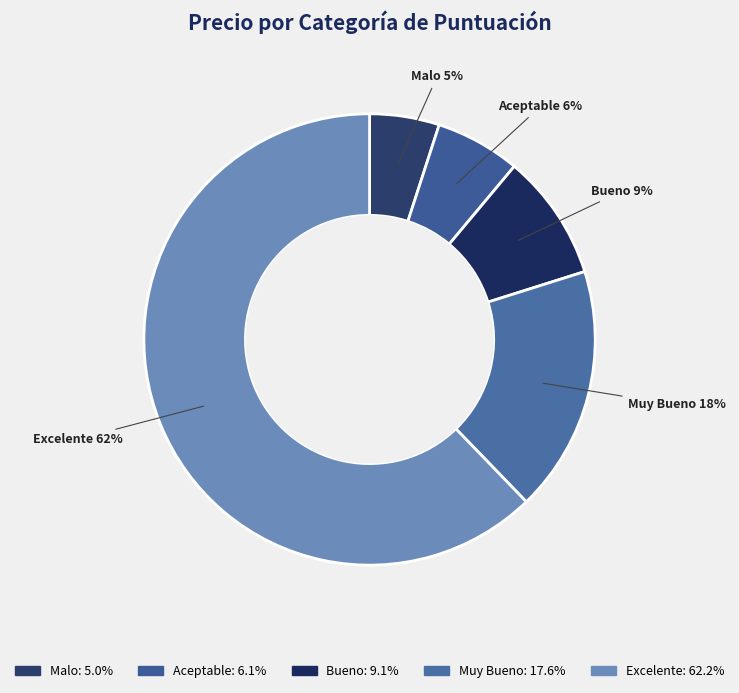

To the nearest percent, what is the combined percentage of Malo and Excelente?

67%